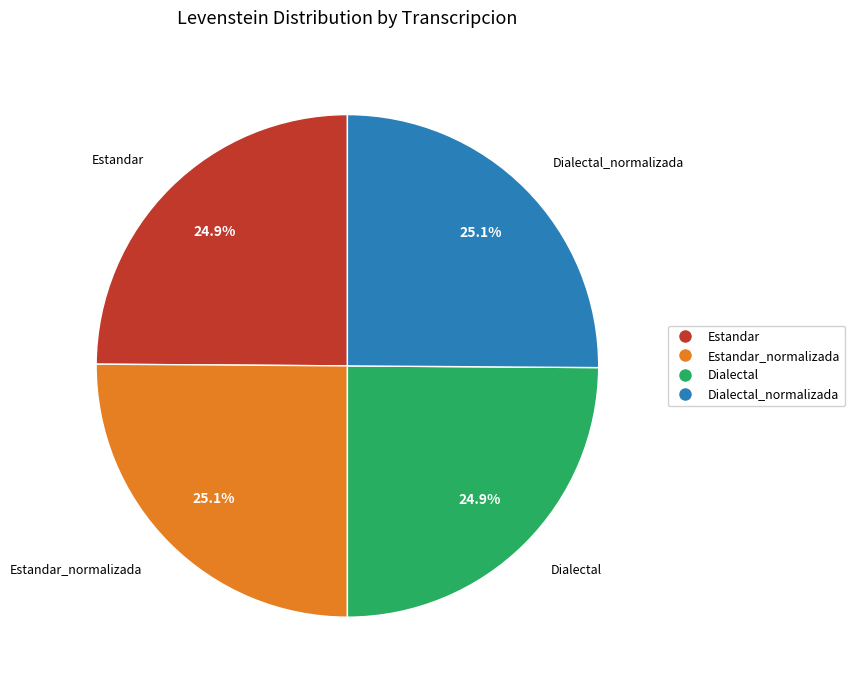

Is there a majority slice in this chart?

No